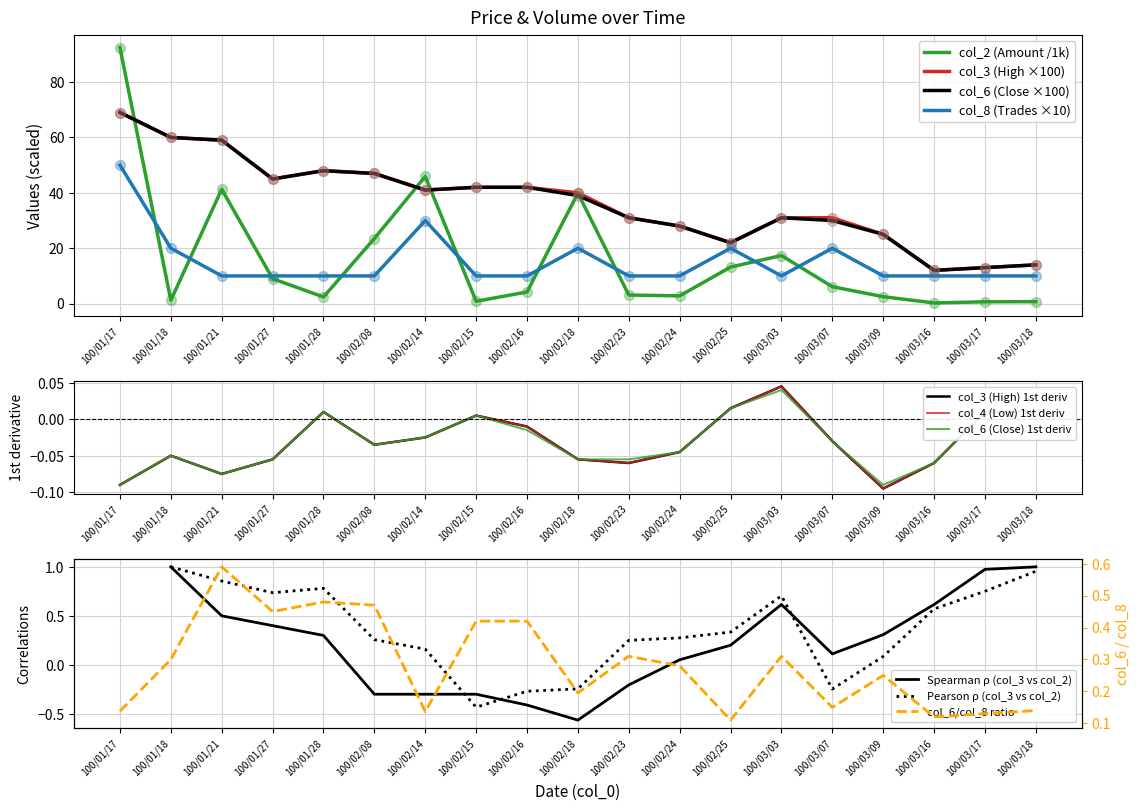

At how many categories does at least one series exceed 10?

19